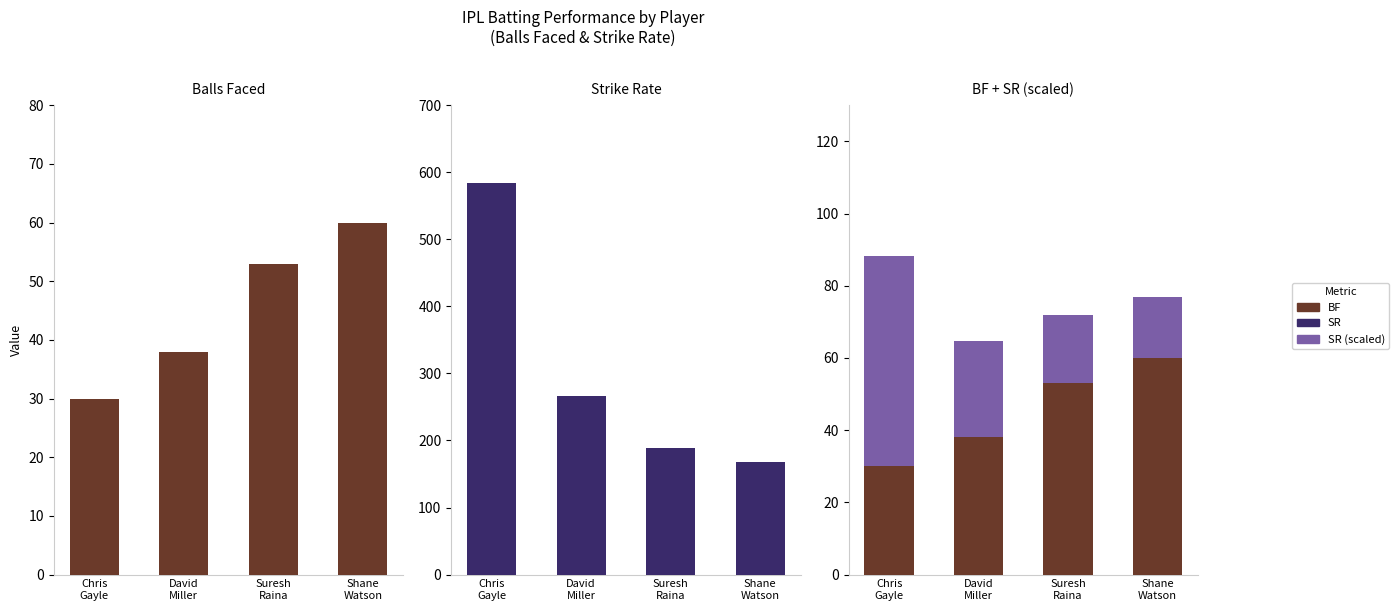

What are all the series names shown in the legend?

BF, SR, SR (scaled)